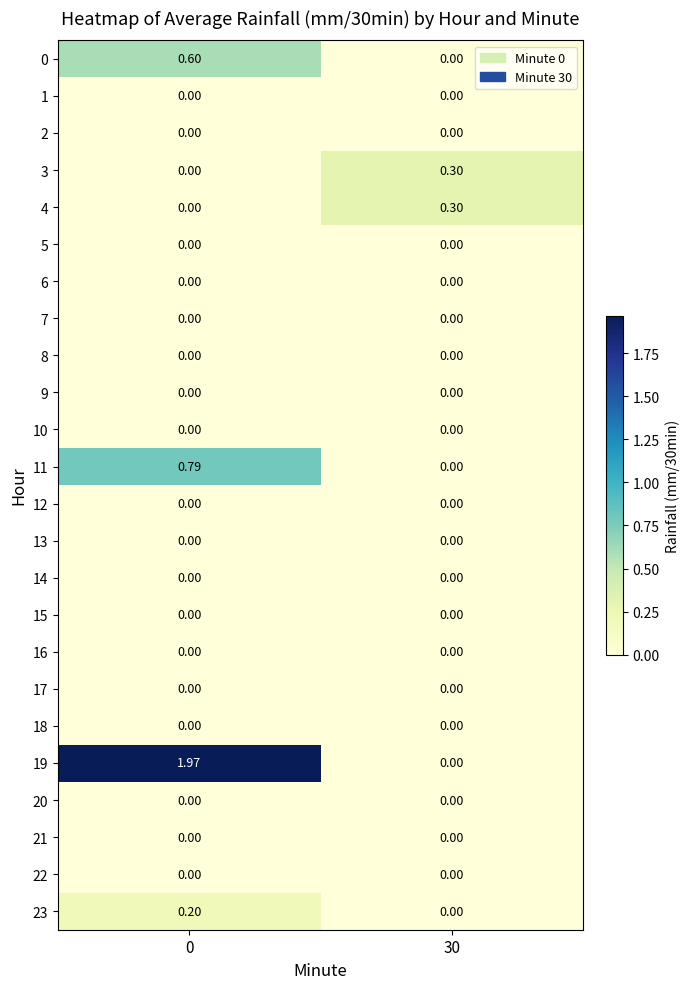

How many categories are shown in the chart?

2